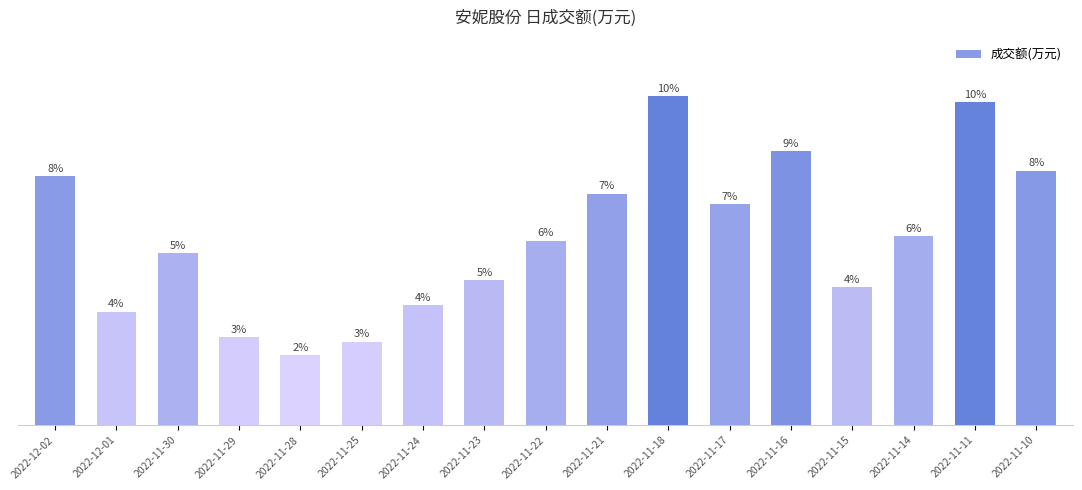

The chart shows a value of 31741 at 2022-11-10. True or false?

True